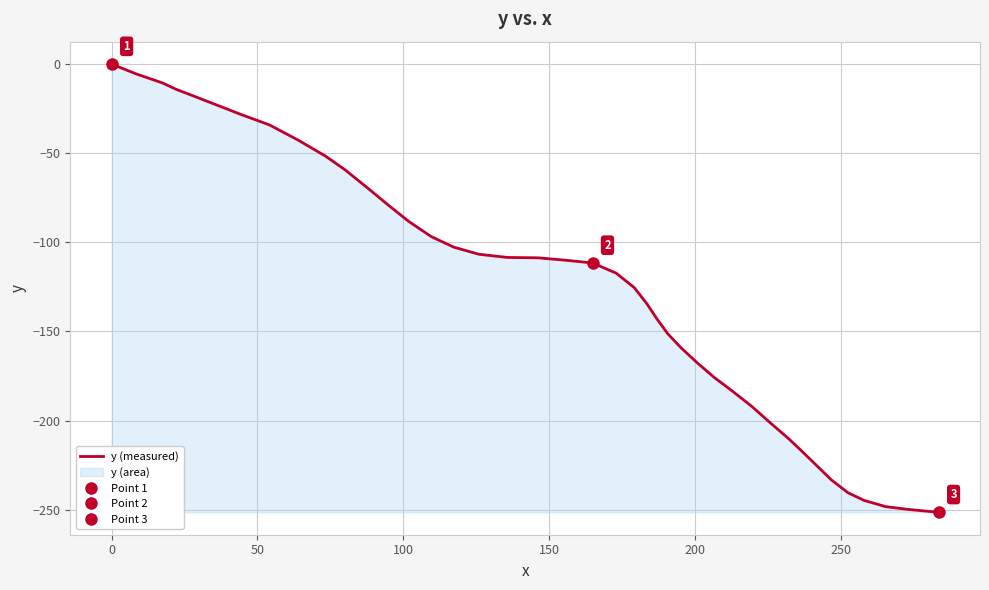

What is the lowest value of the y (measured) series?

-251.5